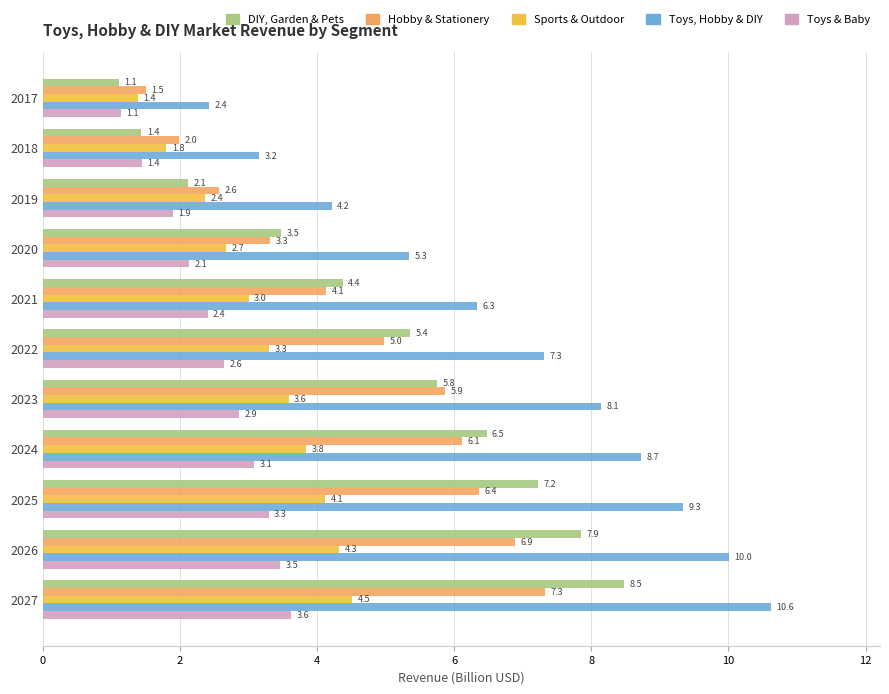

What is the greatest value displayed?

10.6